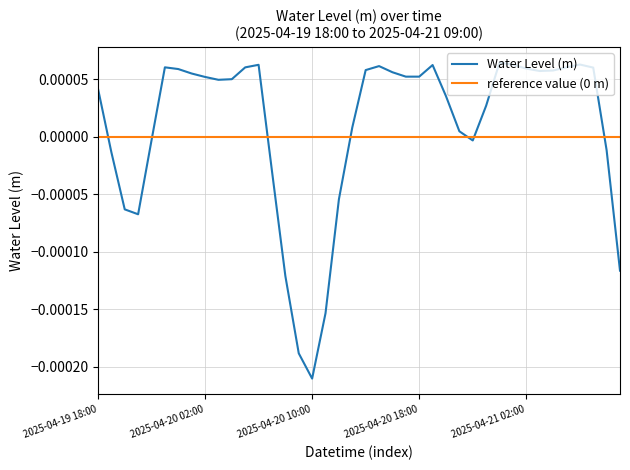

Rank the categories by value from lowest to highest.

2025-04-20 10:00, 2025-04-20 09:00, 2025-04-20 11:00, 2025-04-20 08:00, 2025-04-21 09:00, 2025-04-19 21:00, 2025-04-19 20:00, 2025-04-20 12:00, 2025-04-20 07:00, 2025-04-19 19:00, 2025-04-21 08:00, 2025-04-20 22:00, 2025-04-19 22:00, 2025-04-20 21:00, 2025-04-20 13:00, 2025-04-20 23:00, 2025-04-20 20:00, 2025-04-19 18:00, 2025-04-20 03:00, 2025-04-20 04:00, 2025-04-20 02:00, 2025-04-20 17:00, 2025-04-20 18:00, 2025-04-20 01:00, 2025-04-20 16:00, 2025-04-21 03:00, 2025-04-21 04:00, 2025-04-20 14:00, 2025-04-20 00:00, 2025-04-21 02:00, 2025-04-21 07:00, 2025-04-20 05:00, 2025-04-21 05:00, 2025-04-19 23:00, 2025-04-20 15:00, 2025-04-20 19:00, 2025-04-20 06:00, 2025-04-21 01:00, 2025-04-21 06:00, 2025-04-21 00:00